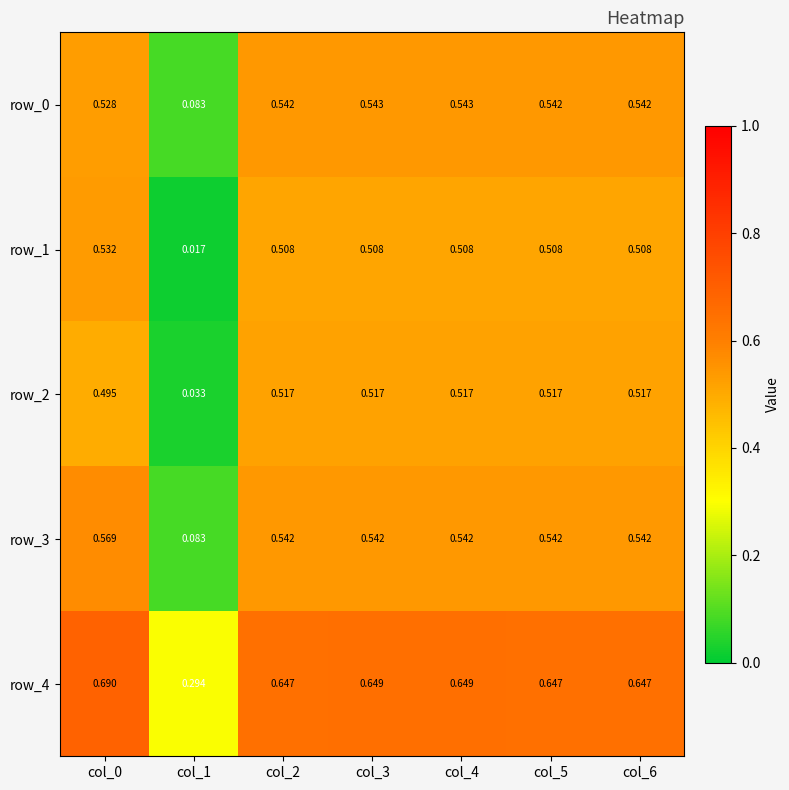

Is the value of row_2 at col_2 greater than the value of row_1 at col_0?

No